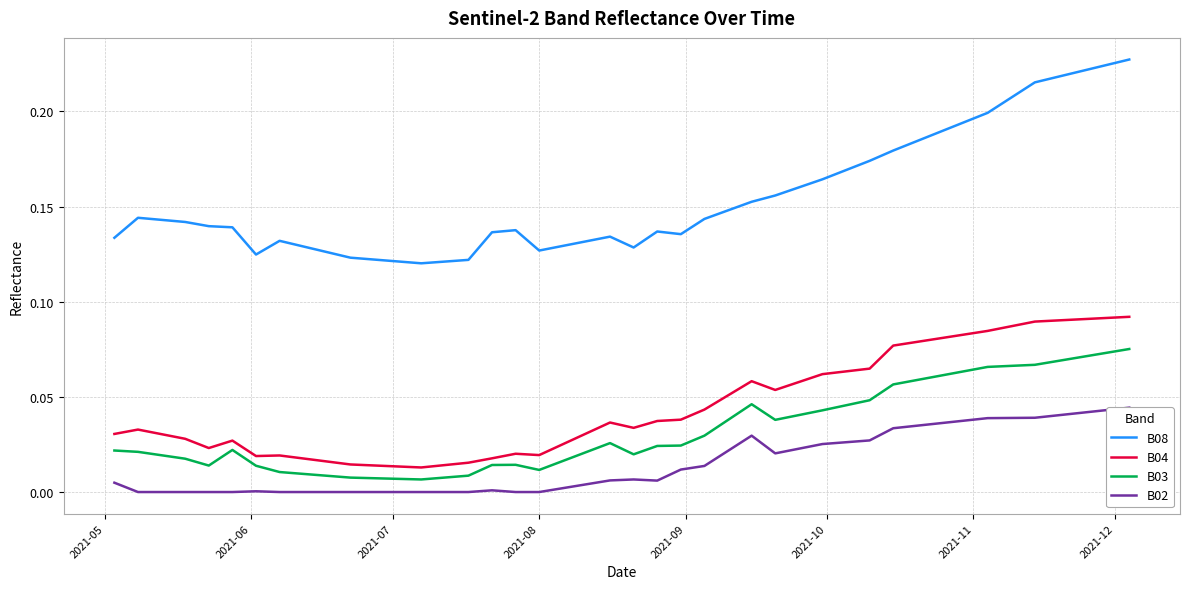

What is the value of the B04 point at the 39th from the left?

0.1